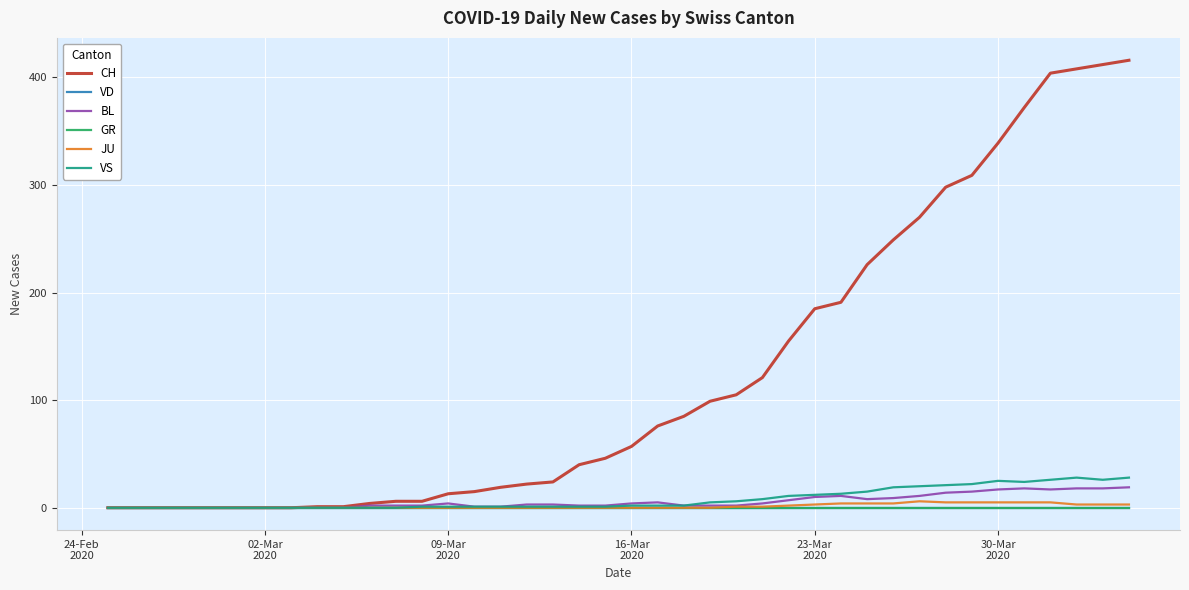

Does the chart have visible grid lines?

Yes